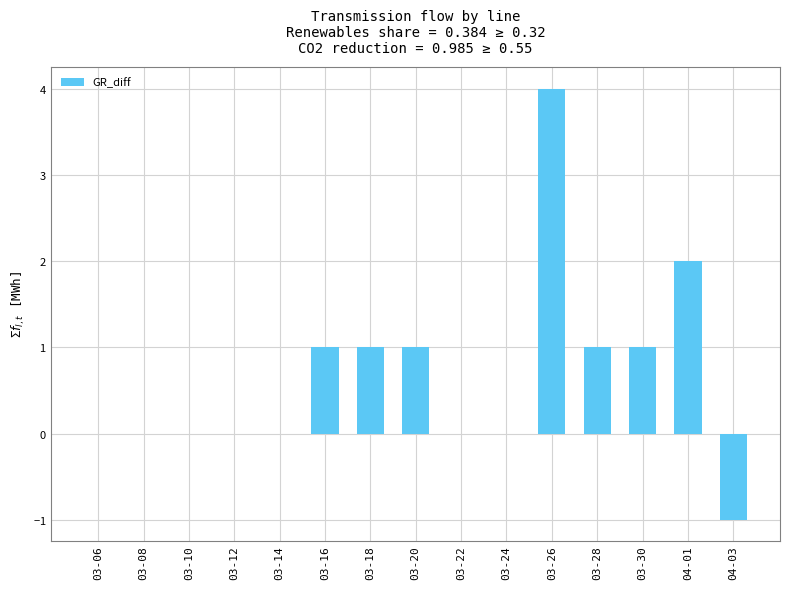

What is the difference between the maximum and minimum values?

5